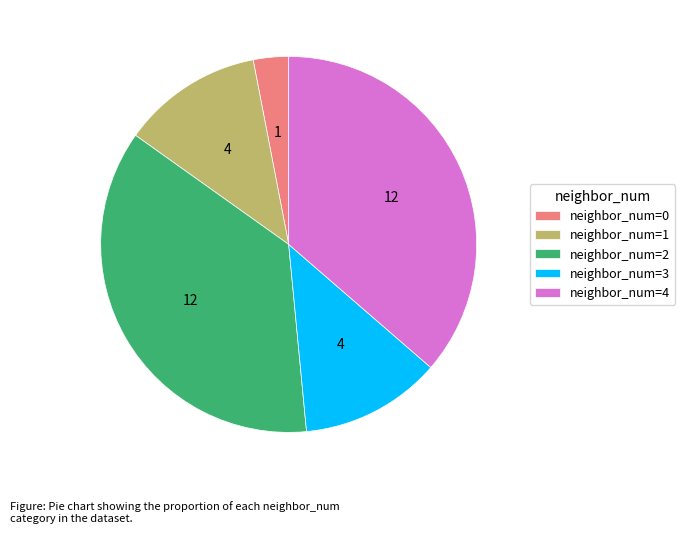

Does any single category account for the majority?

No